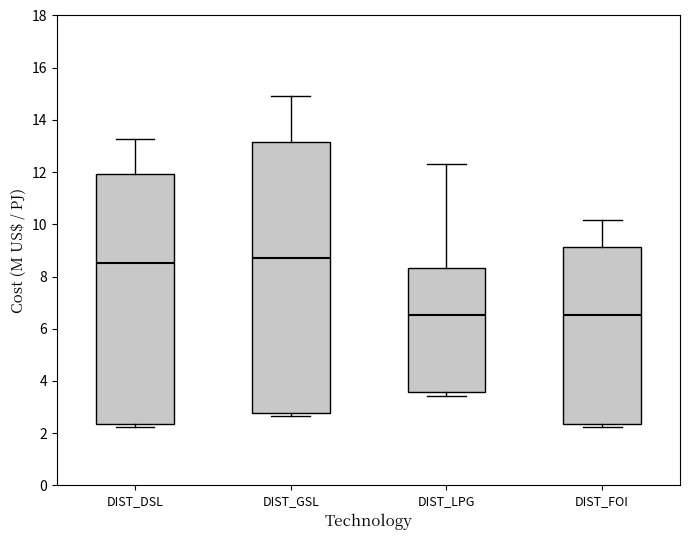

Comparing the boxes themselves (not the whiskers), which one is the tallest?

DIST_GSL